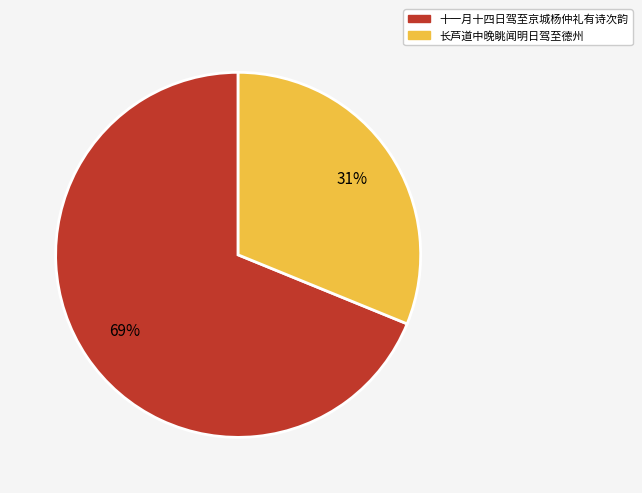

The 长芦道中晚眺闻明日驾至德州 slice represents 31% of the pie. True or false?

True